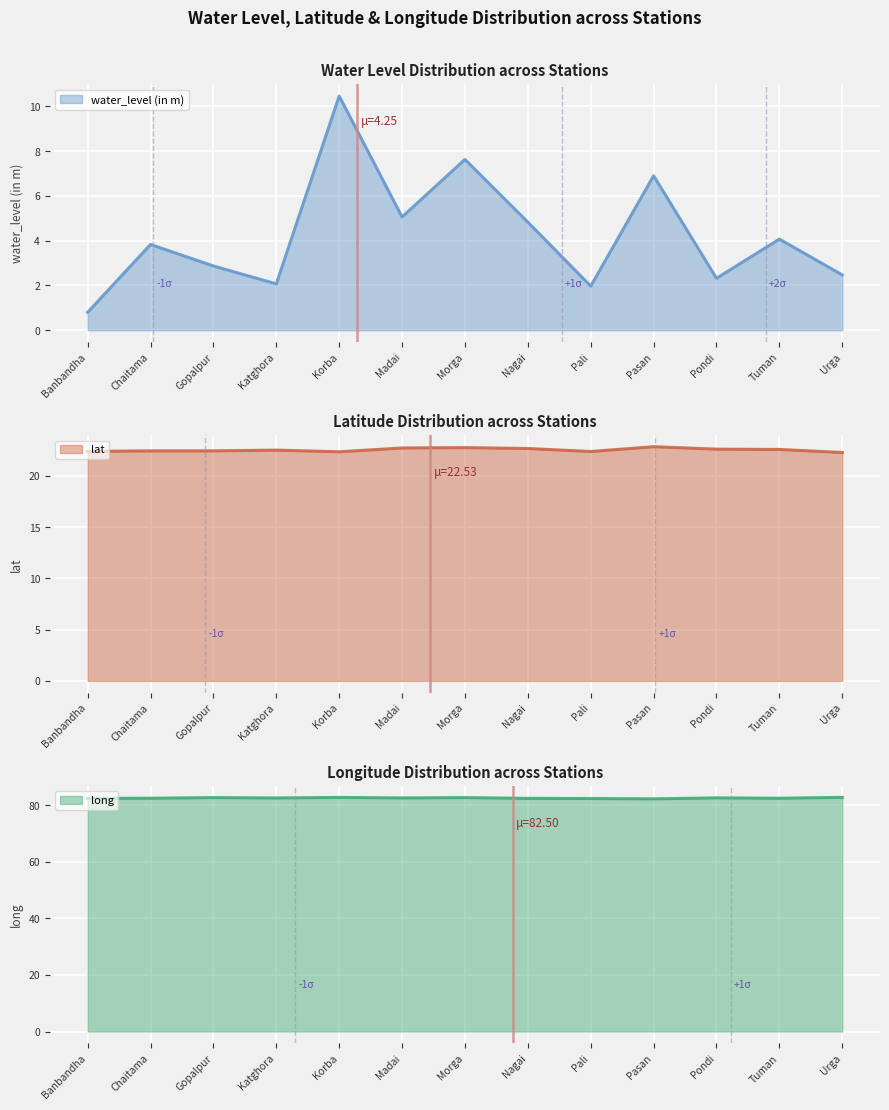

Rank the series at Chaitama from lowest to highest value.

water_level (in m), lat, long